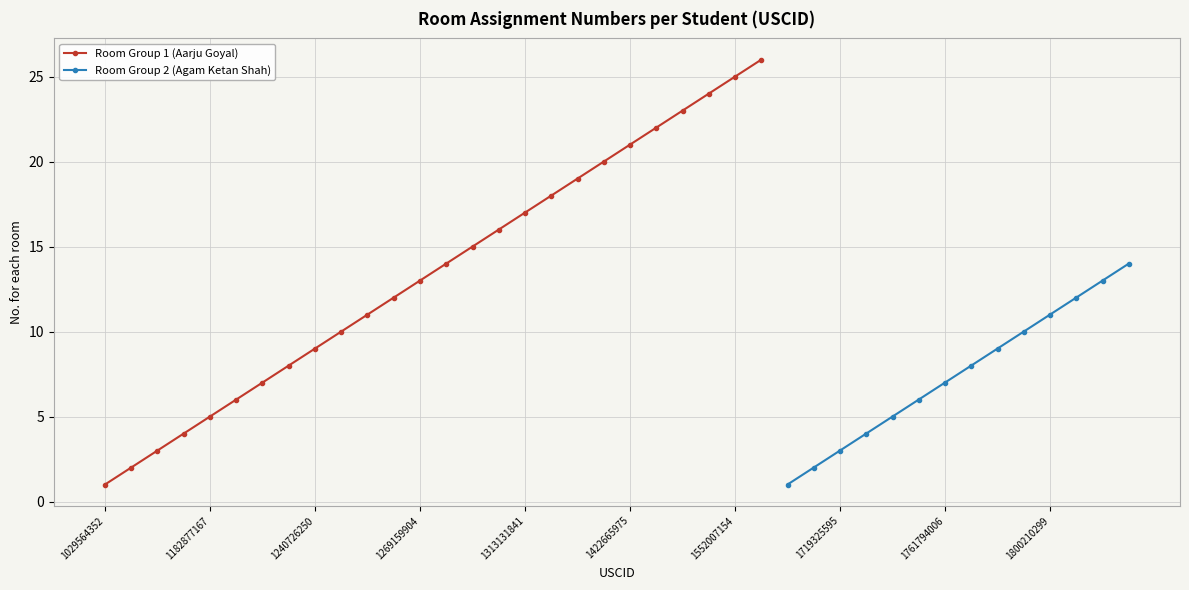

True or false: Room Group 1 (Aarju Goyal) has a value of 20 at 1269159904.

False